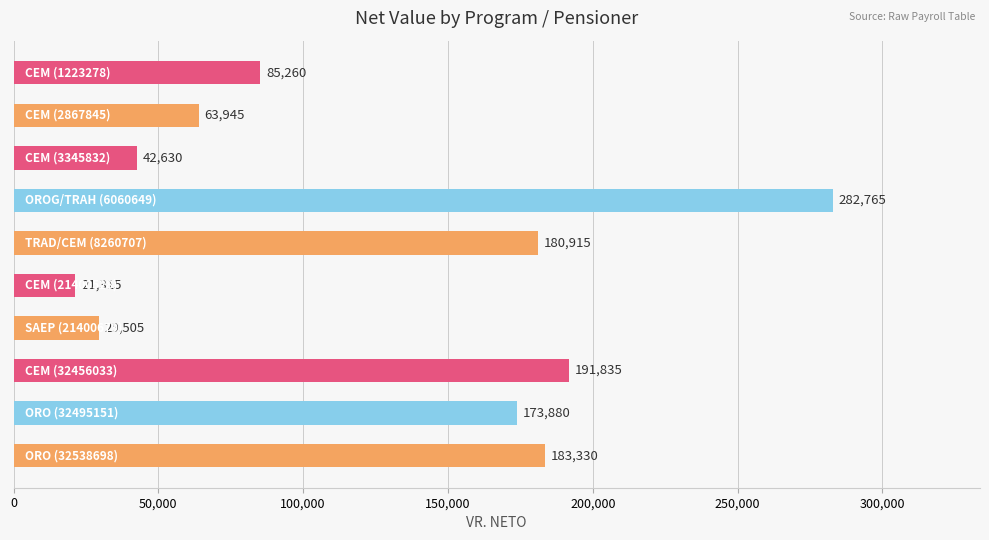

Does the chart contain stacked bars?

No